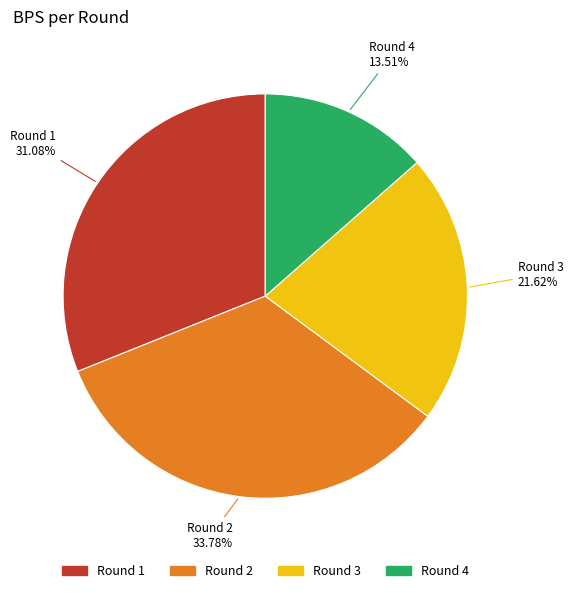

How many slices are in this pie chart?

4